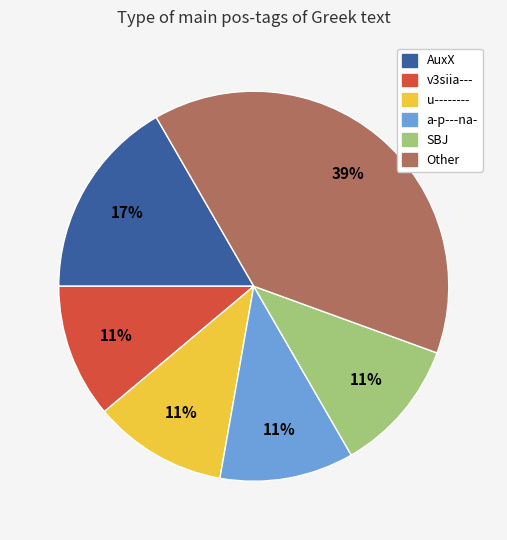

Is there a majority slice in this chart?

No